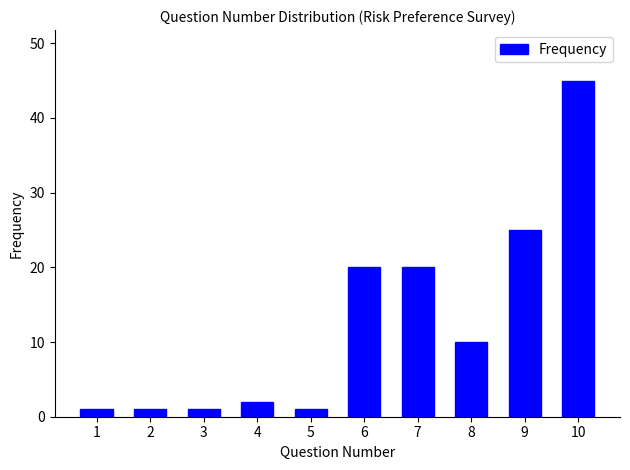

Reading left to right, transcribe all the data shown in this chart.

1	1	1	2	1	20	20	10	25	45